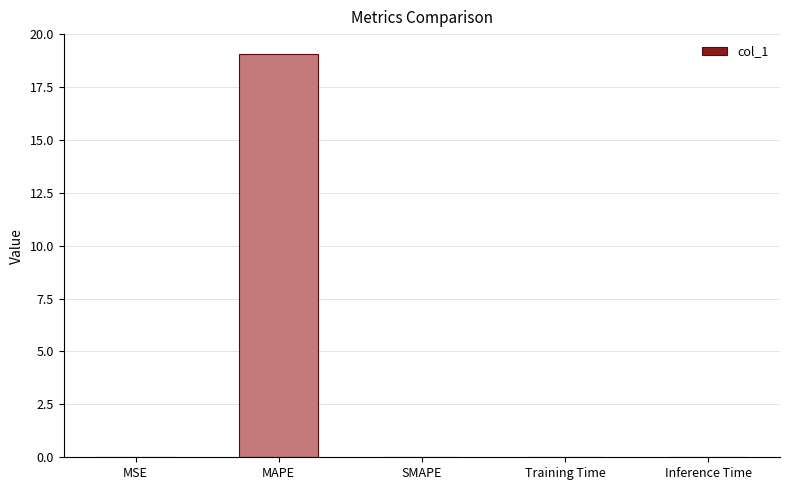

Read the value at MAPE.

19.0